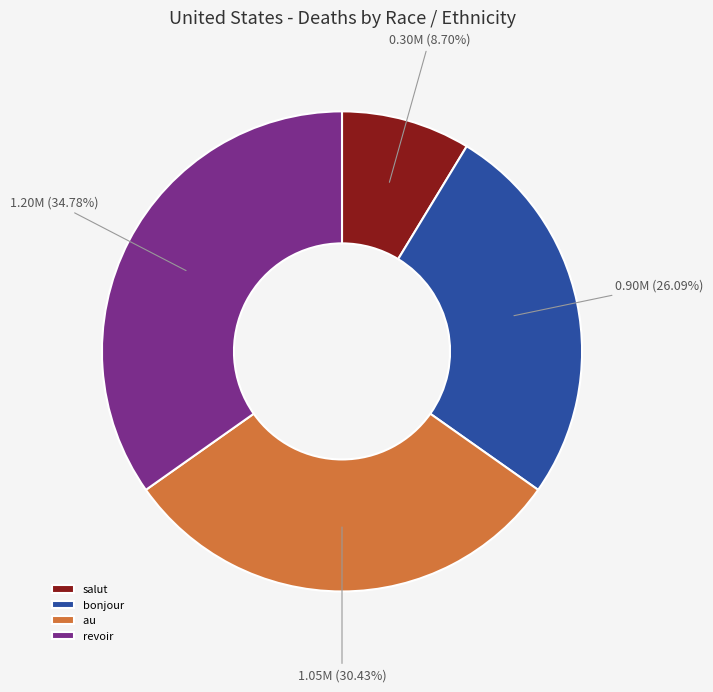

Count the number of slices in the pie.

4